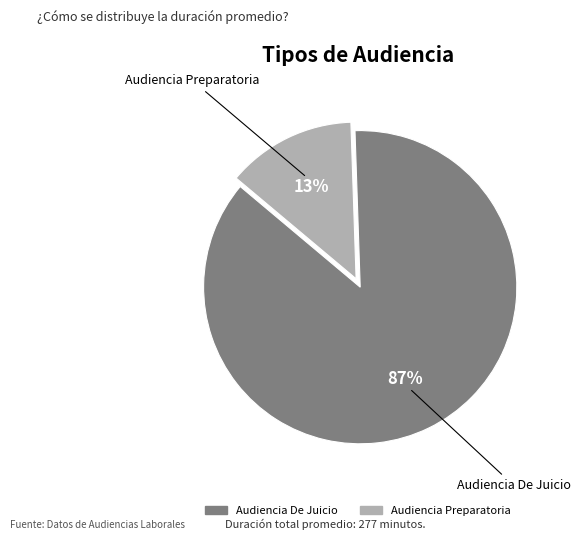

To the nearest percent, what is the combined percentage of Audiencia Preparatoria and Audiencia De Juicio?

100%